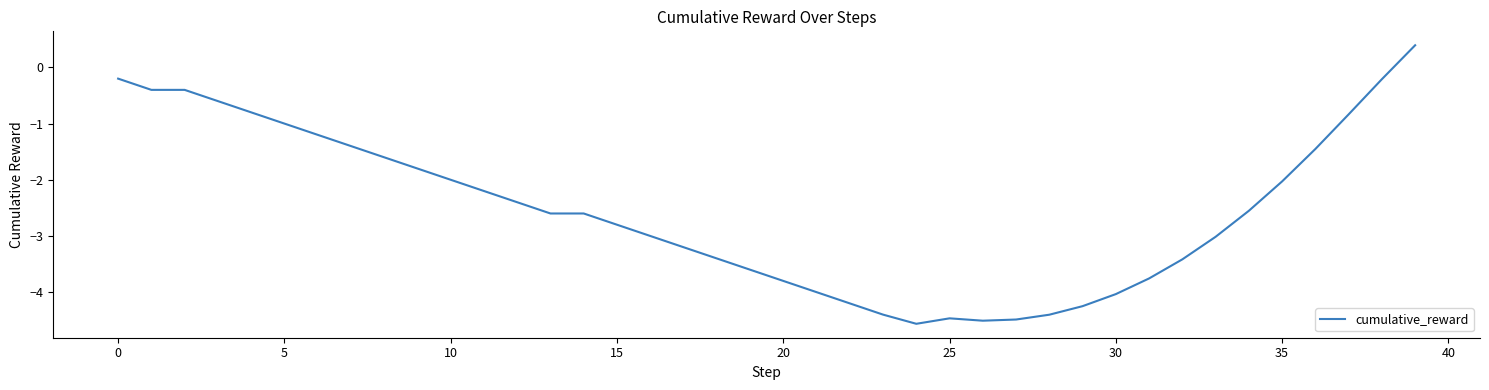

What is the maximum value shown in the chart?

0.4